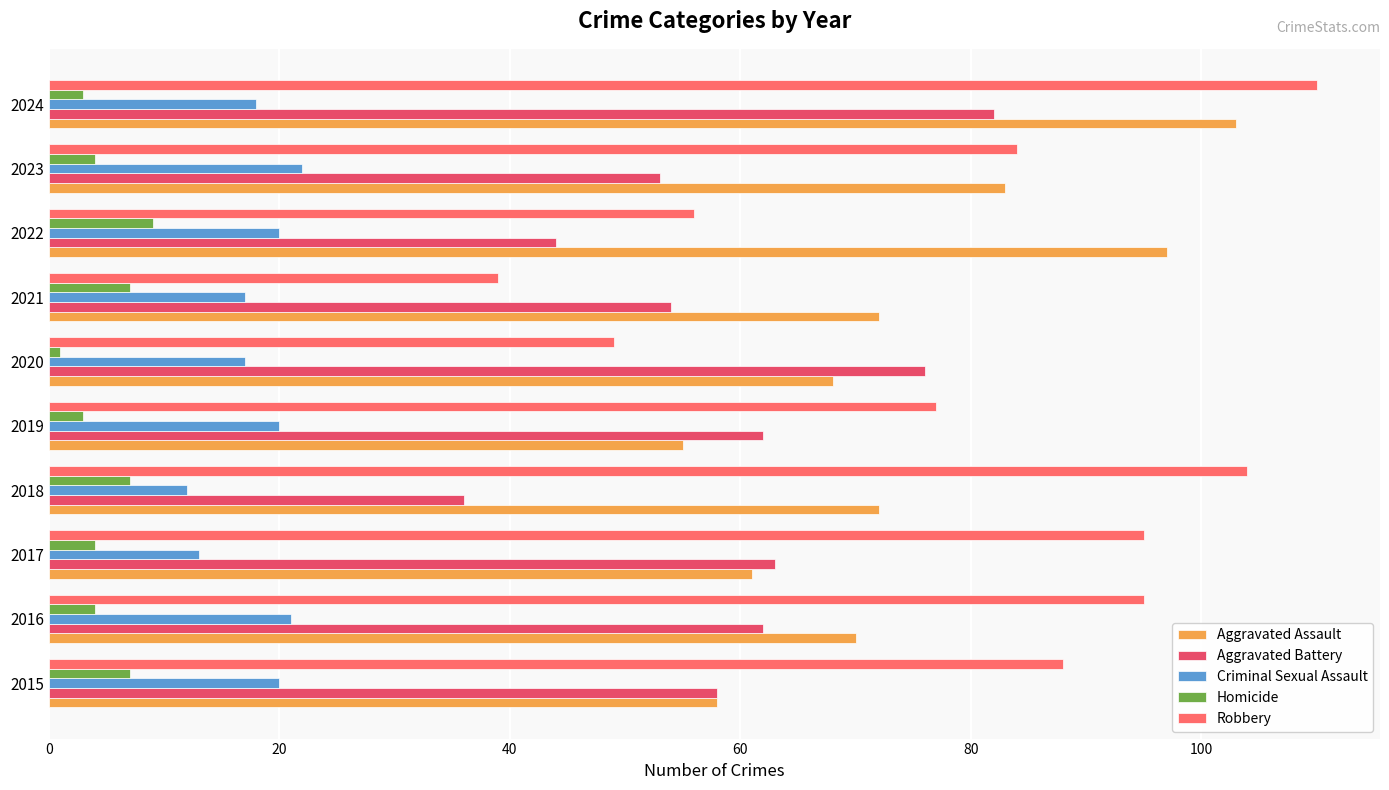

Count the number of categories in the chart.

10